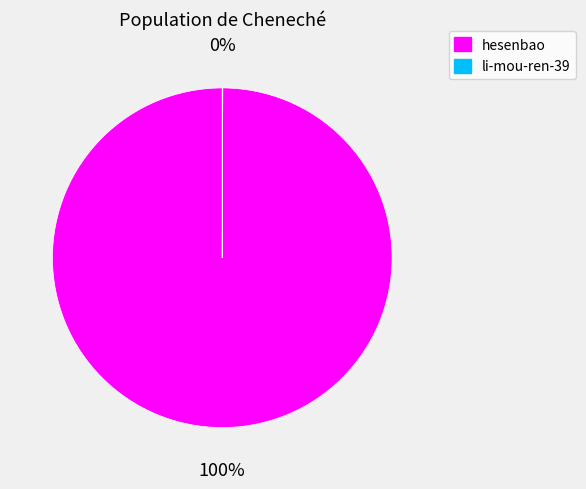

To the nearest percent, what percentage of the pie is hesenbao?

100%